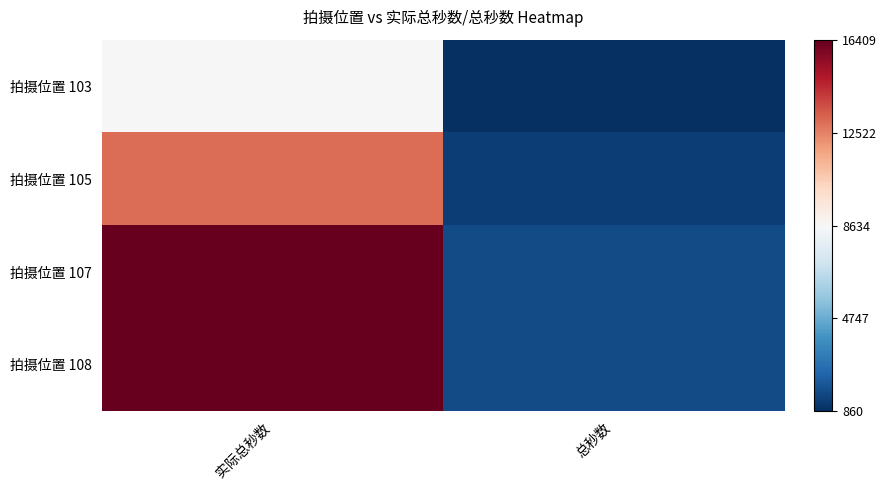

List the series in order of their peak value, highest first.

拍摄位置 107, 拍摄位置 108, 拍摄位置 105, 拍摄位置 103